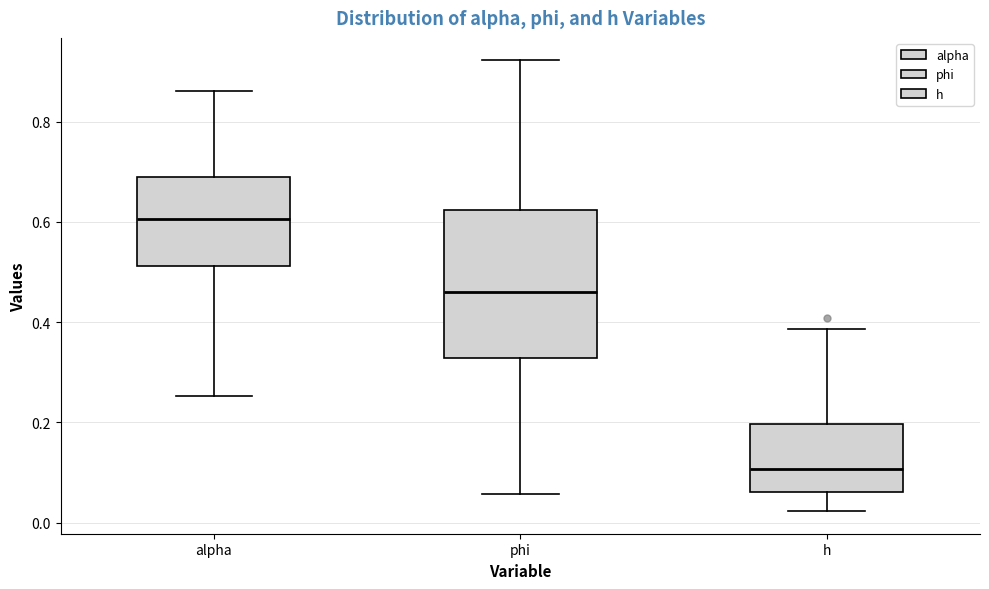

Which box is the tallest, from its lower edge to its upper edge?

phi